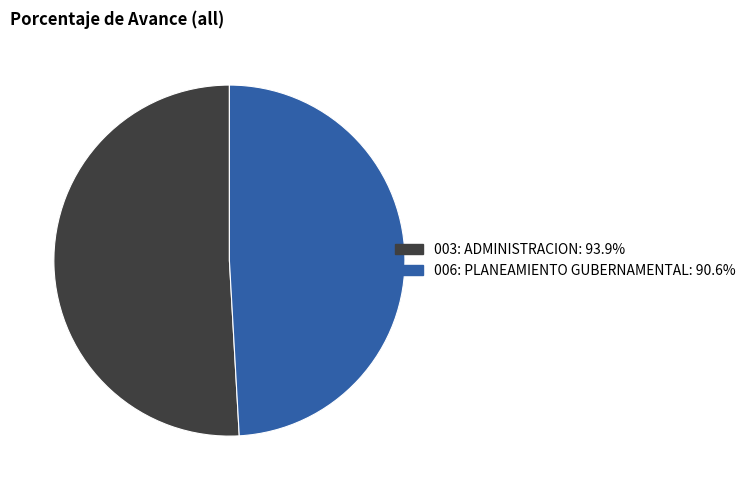

How many segments does this pie chart have?

2